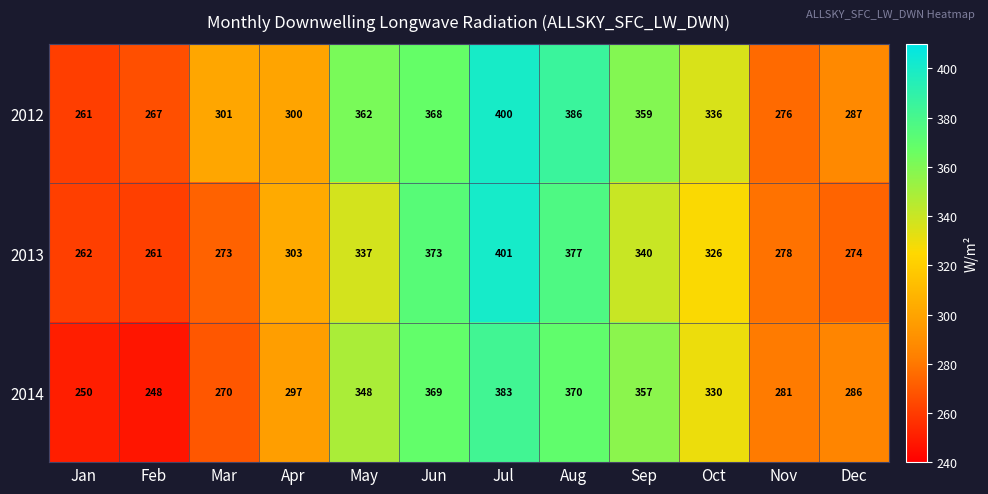

Rank the categories by 2014 value from lowest to highest.

Feb, Jan, Mar, Nov, Dec, Apr, Oct, May, Sep, Jun, Aug, Jul